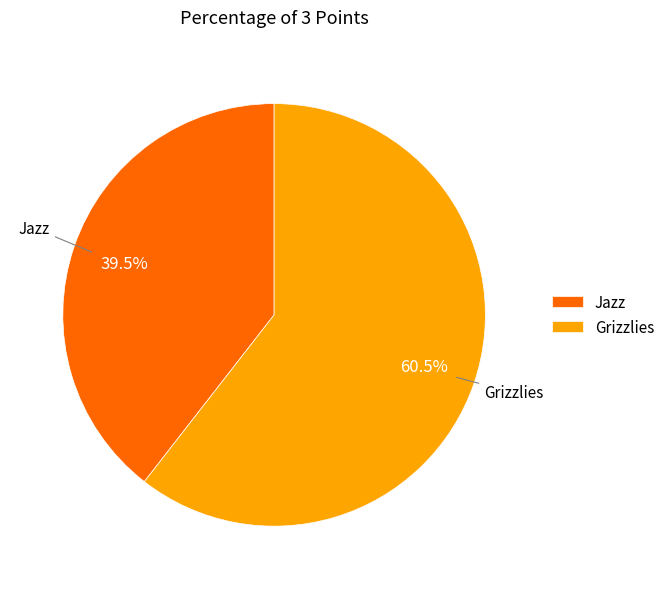

Is Grizzlies the majority of the pie?

Yes